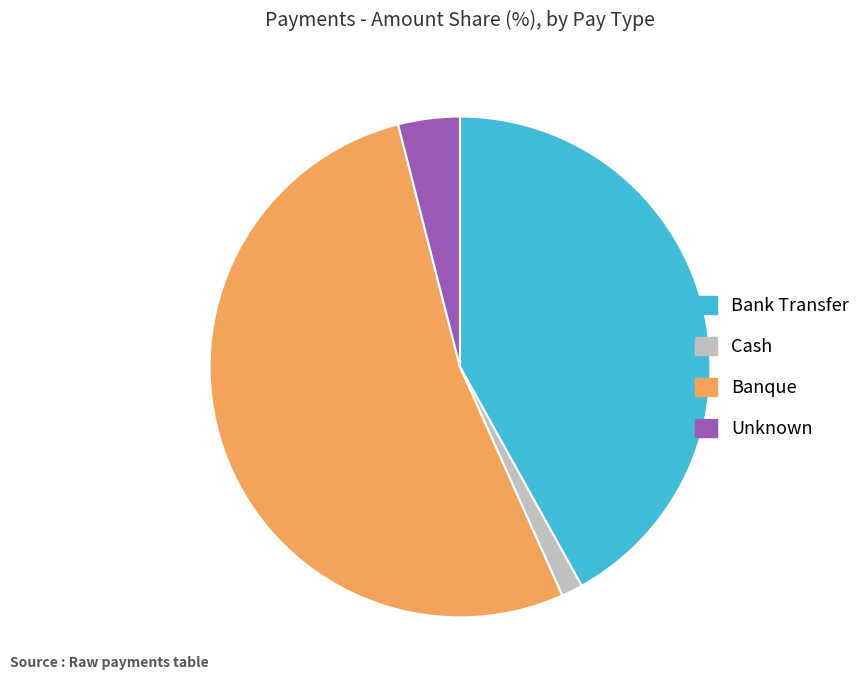

How many slices are in this pie chart?

4